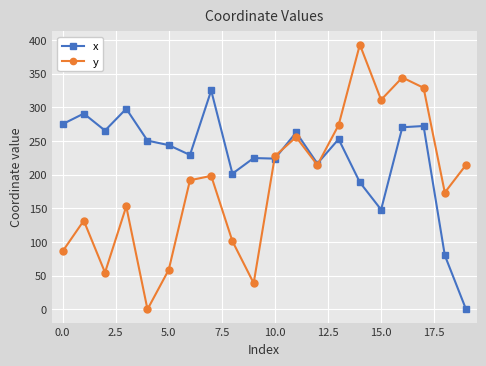

List the series in order of their overall mean, highest first.

x, y